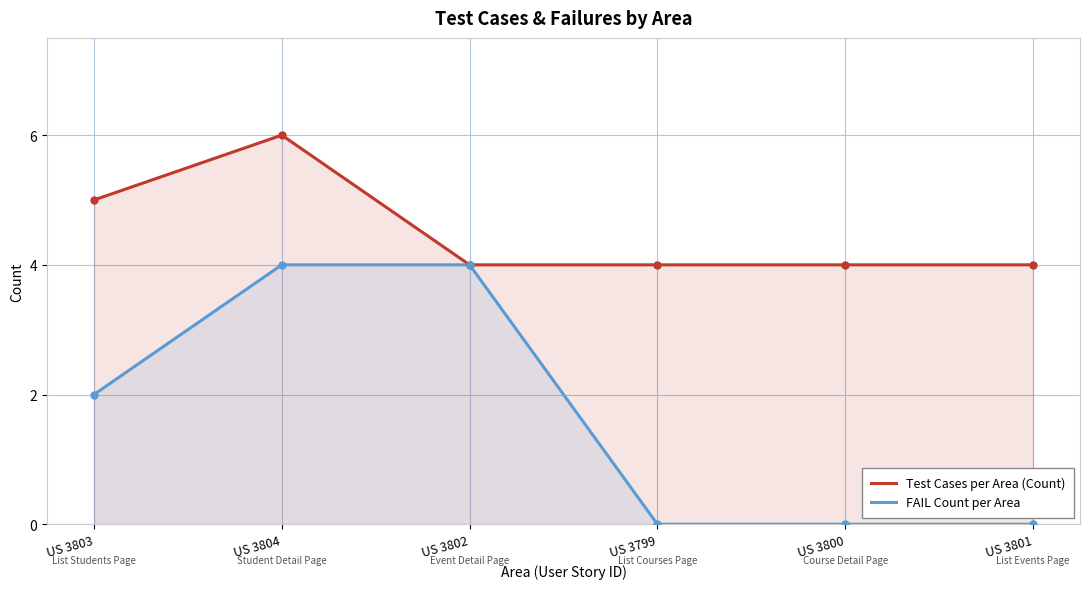

Reading left to right, extract all data points from this chart.

Test Cases per Area (Count): US 3803=5	US 3804=6	US 3802=4	US 3799=4	US 3800=4	US 3801=4
FAIL Count per Area: US 3803=2	US 3804=4	US 3802=4	US 3799=0	US 3800=0	US 3801=0